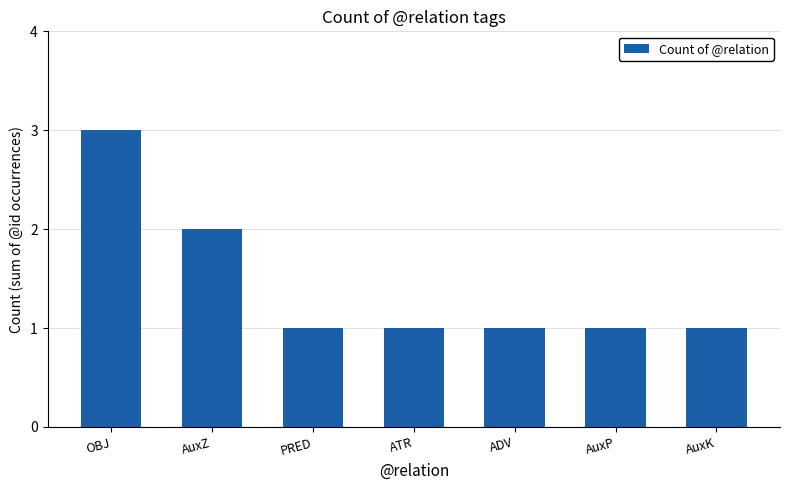

What is the sum of the values at OBJ and ADV?

4